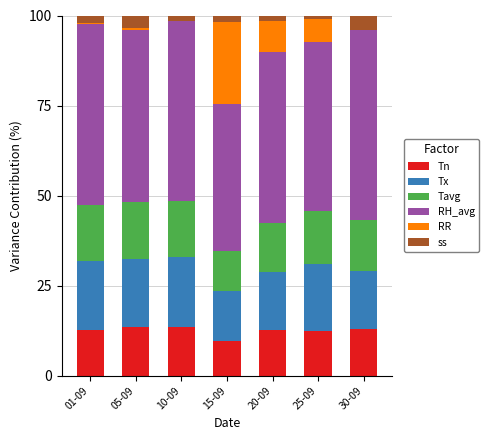

True or false: Tn has a value of 12.5 at 20-09.

True